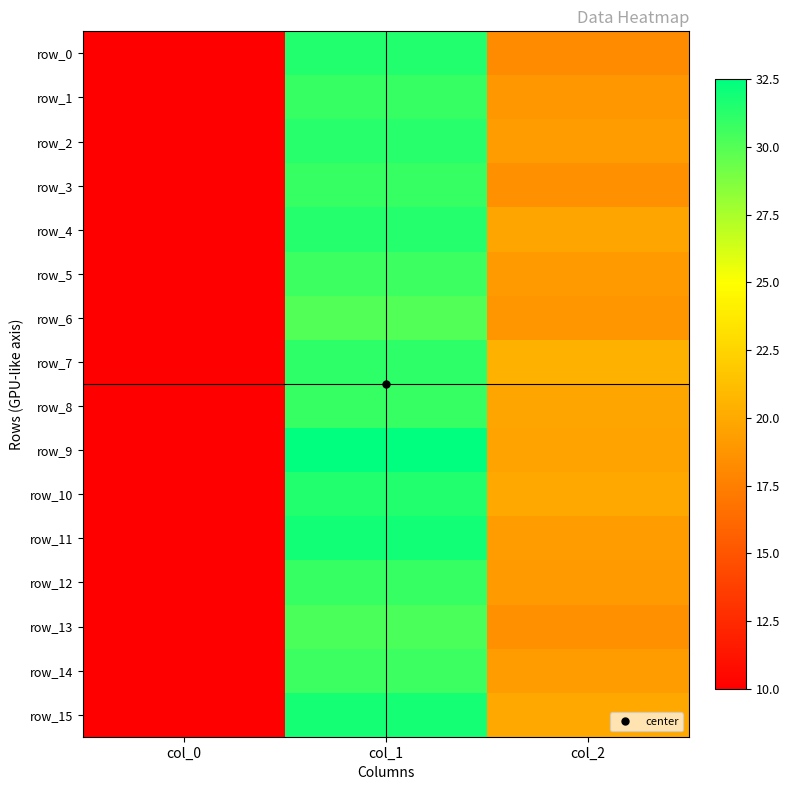

Reading left to right, list all the values displayed in this chart.

row_0: col_0=10.0	col_1=31.5	col_2=18.2
row_1: col_0=10.0	col_1=30.9	col_2=18.9
row_2: col_0=10.0	col_1=31.3	col_2=19.3
row_3: col_0=10.0	col_1=30.9	col_2=18.6
row_4: col_0=10.0	col_1=31.4	col_2=19.7
row_5: col_0=10.0	col_1=30.7	col_2=19.1
row_6: col_0=10.0	col_1=30.1	col_2=18.8
row_7: col_0=10.0	col_1=31.1	col_2=20.4
row_8: col_0=10.0	col_1=30.9	col_2=19.7
row_9: col_0=10.0	col_1=32.5	col_2=19.6
row_10: col_0=10.0	col_1=31.5	col_2=19.9
row_11: col_0=10.0	col_1=31.9	col_2=19.3
row_12: col_0=10.0	col_1=30.9	col_2=19.1
row_13: col_0=10.0	col_1=30.3	col_2=18.6
row_14: col_0=10.0	col_1=30.7	col_2=19.3
row_15: col_0=10.0	col_1=31.8	col_2=19.9